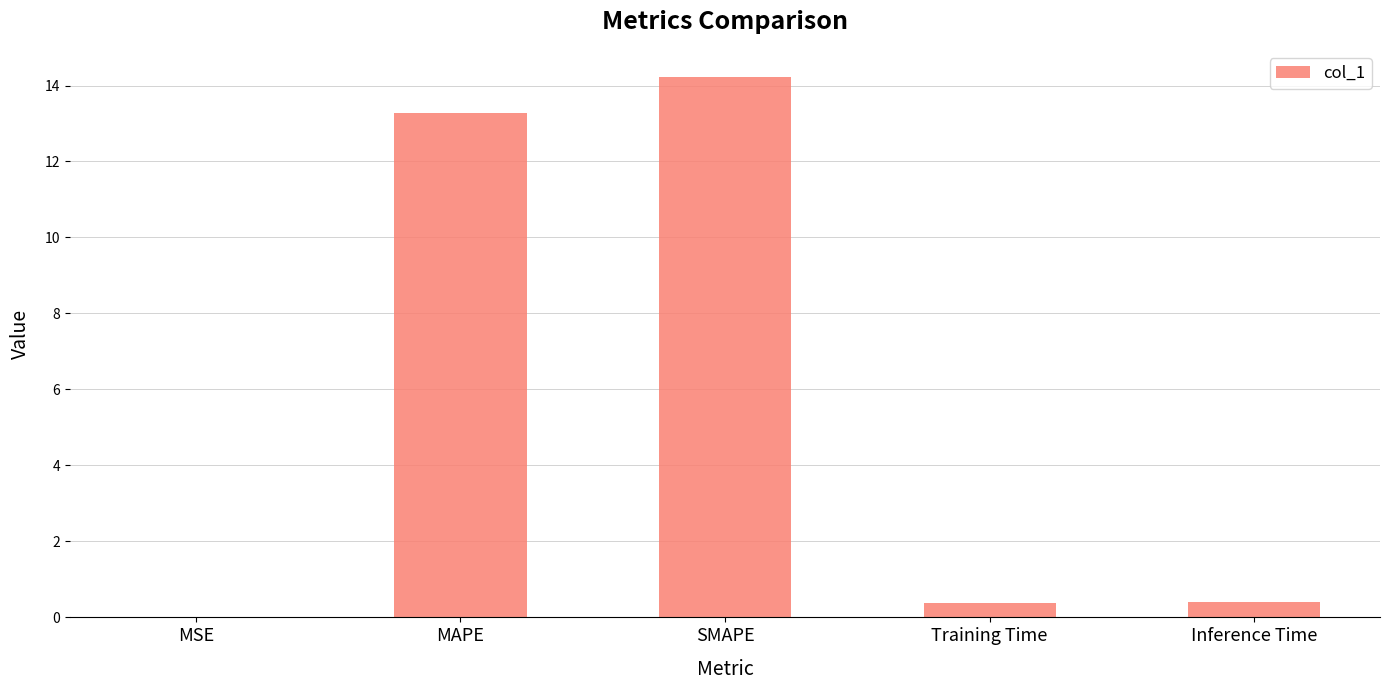

What is the sum of all values?

28.3